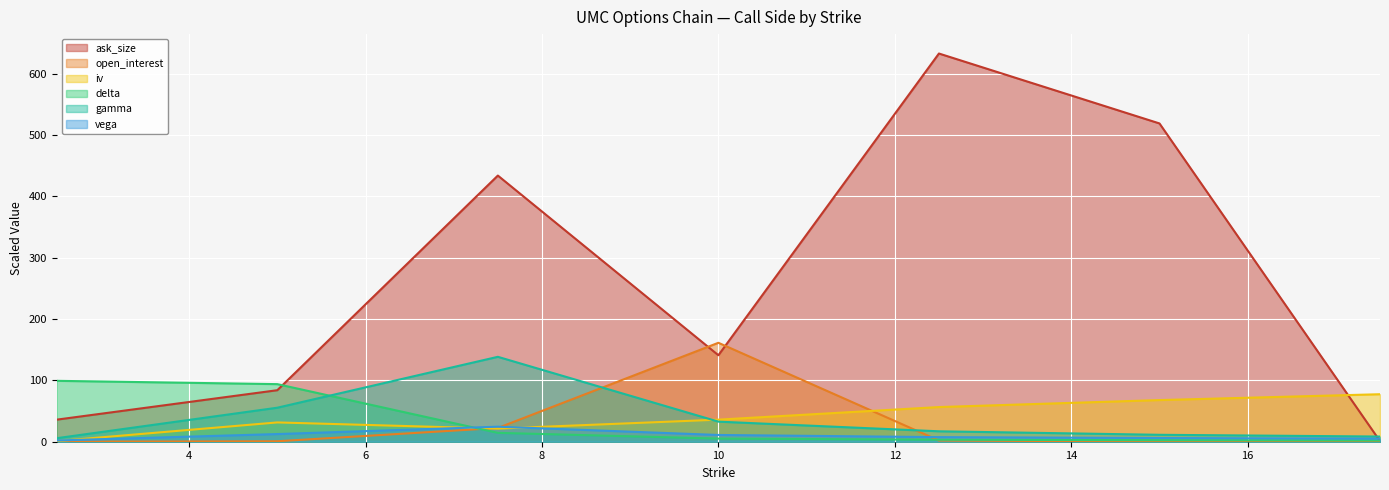

Which series ends up on top after the final intersection of vega and open_interest?

vega